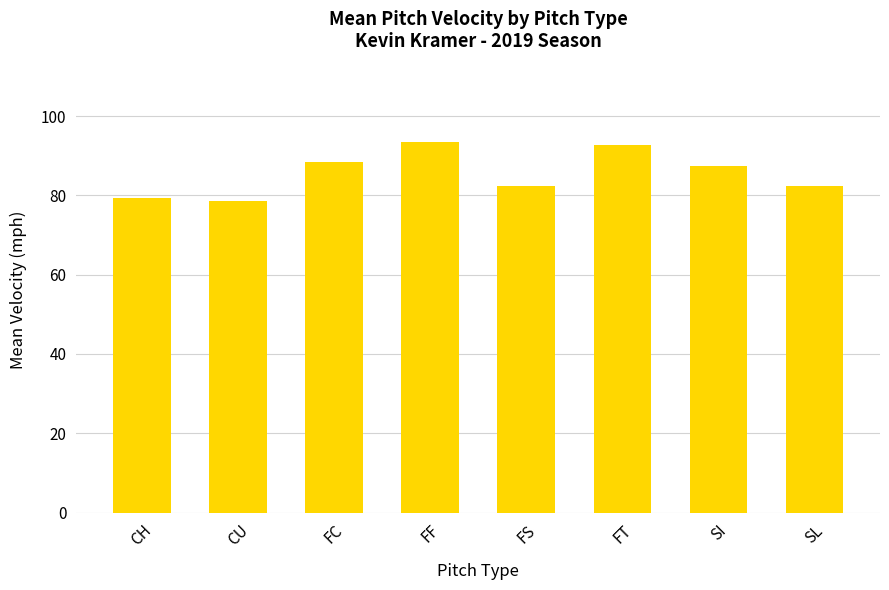

What is the sum of the values at FT and CH?

172.1